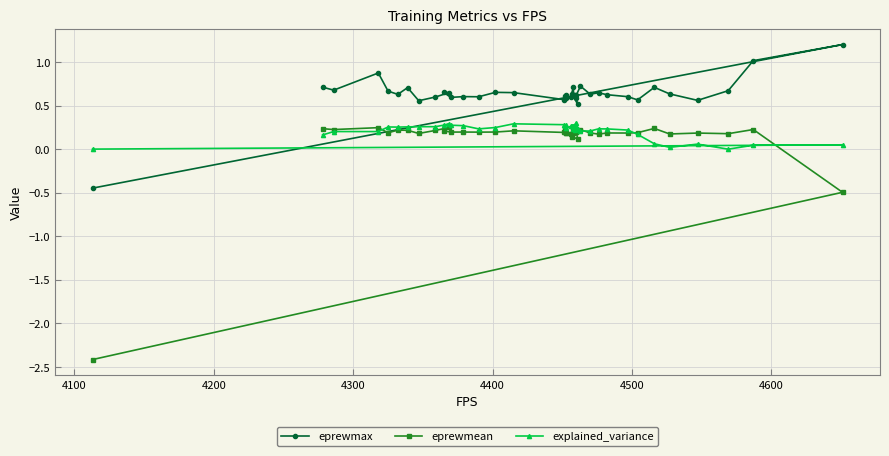

Which series has the largest range (max minus min)?

eprewmean